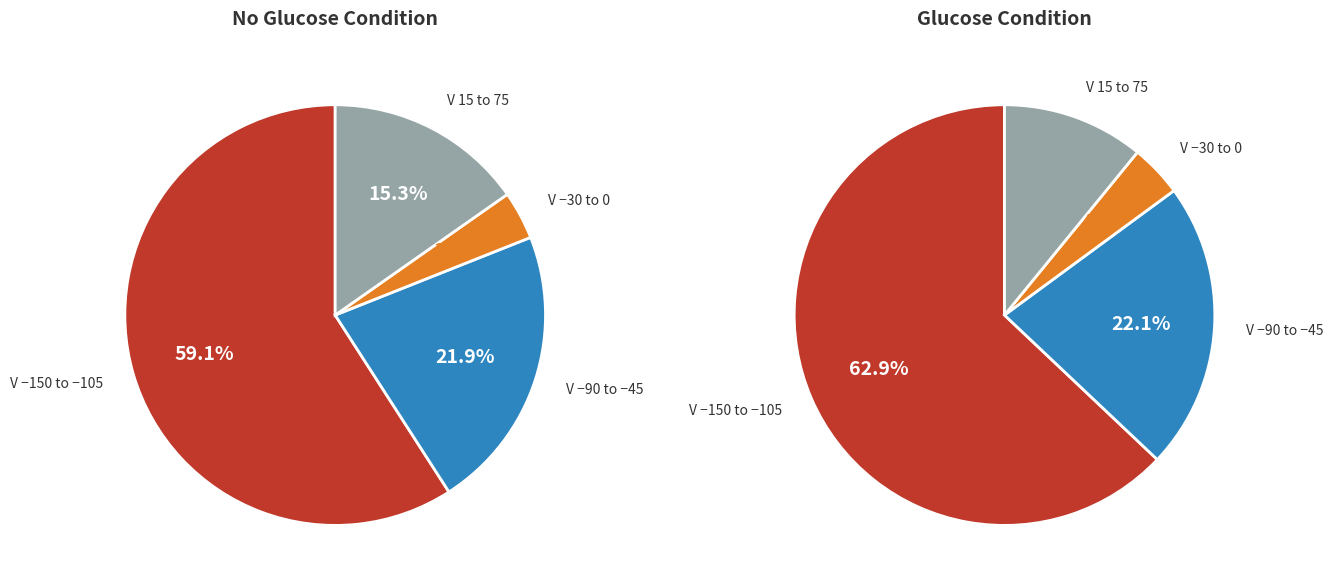

To the nearest percent, what portion does 13 represent?

5%